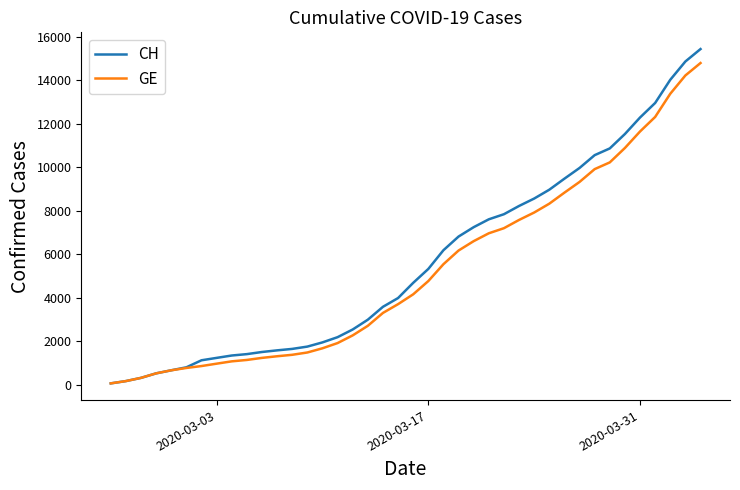

Which series has the largest range (max minus min)?

CH